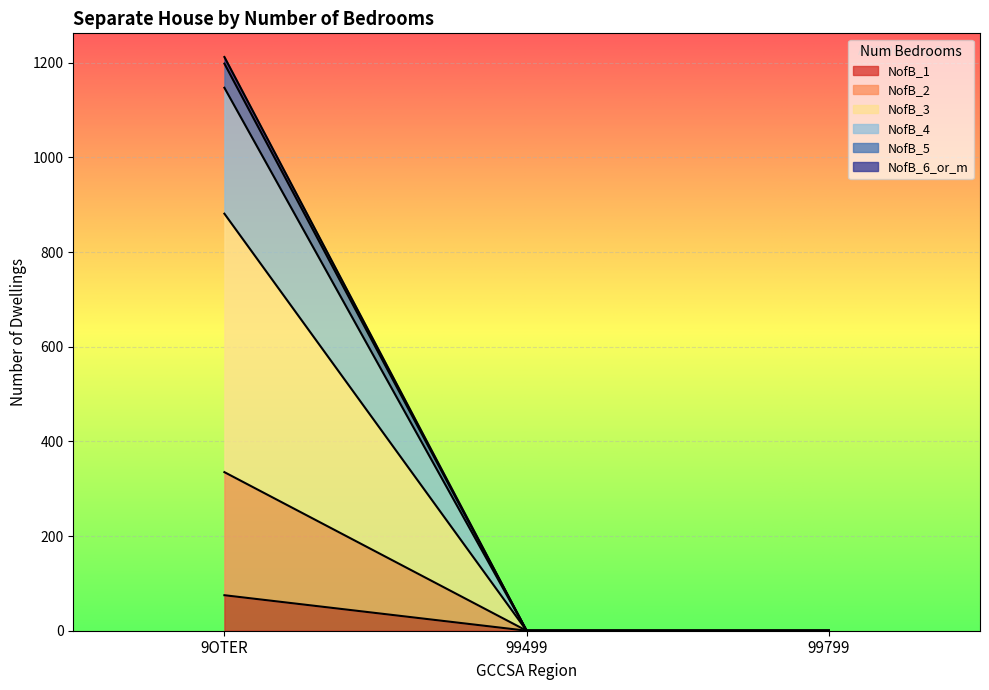

At which category is the sum across all series the highest?

9OTER